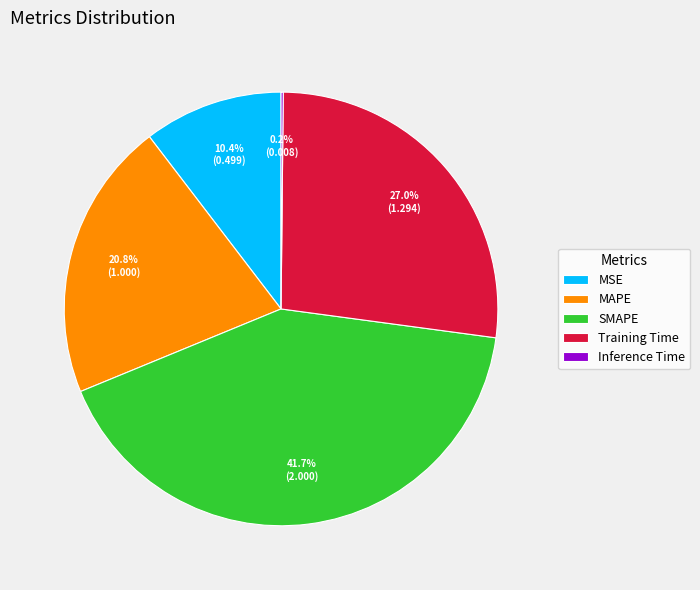

Does Training Time account for over 50% of the chart?

No